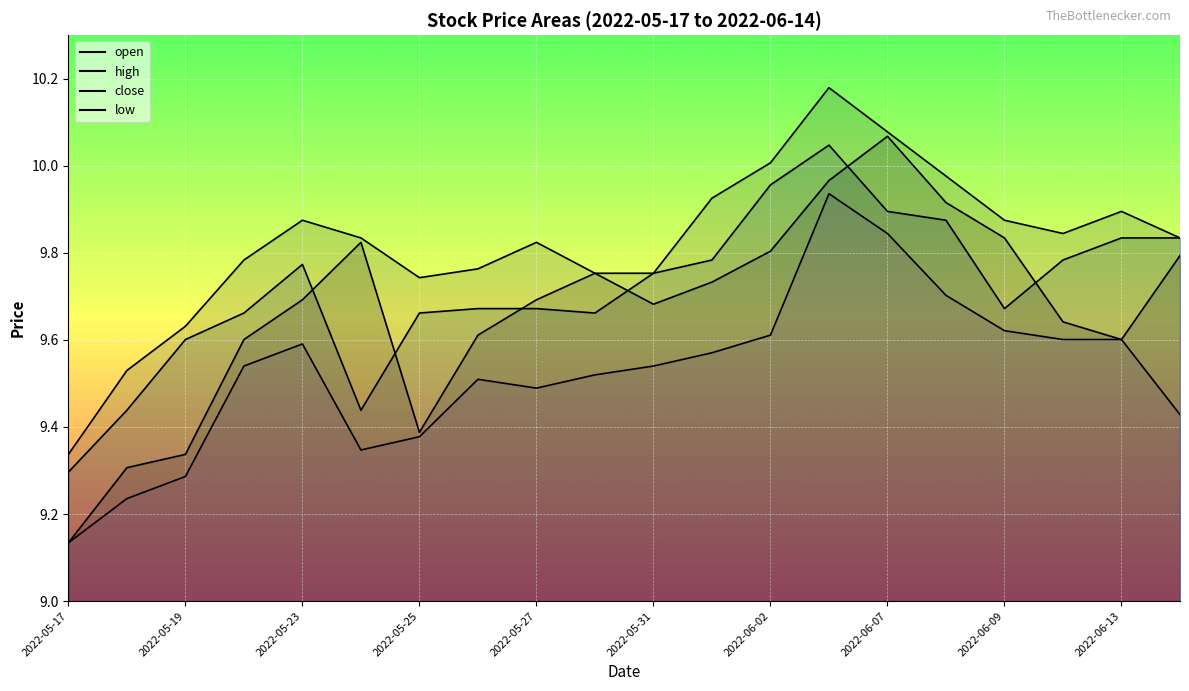

What is the total value across all series at 2022-06-09?

39.0